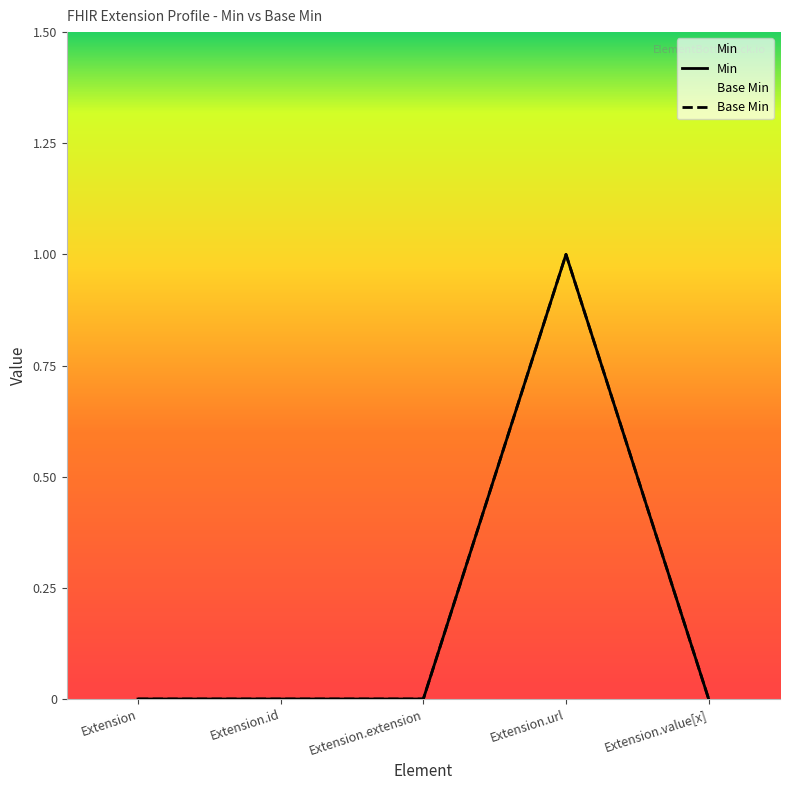

What is the label of the 2nd point from the left?

Extension.id